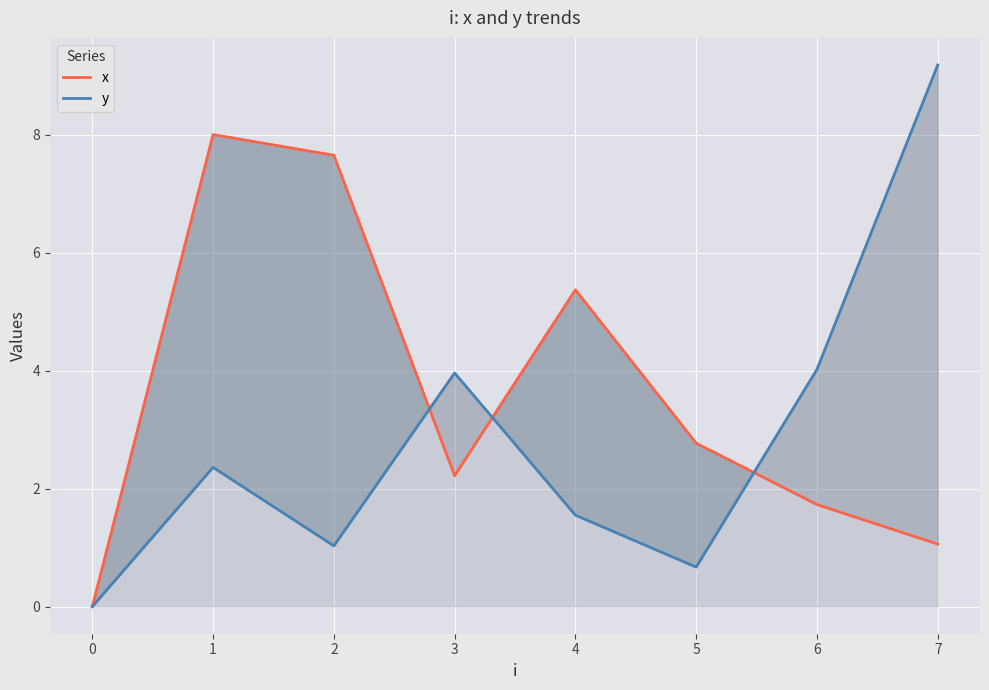

How many values in the x series exceed 2?

5